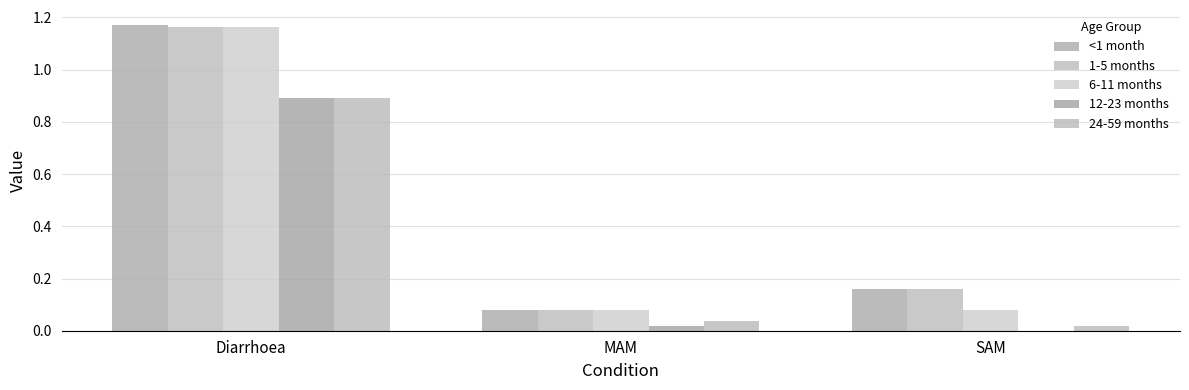

True or false: 1-5 months has a value of 0.1 at MAM.

False